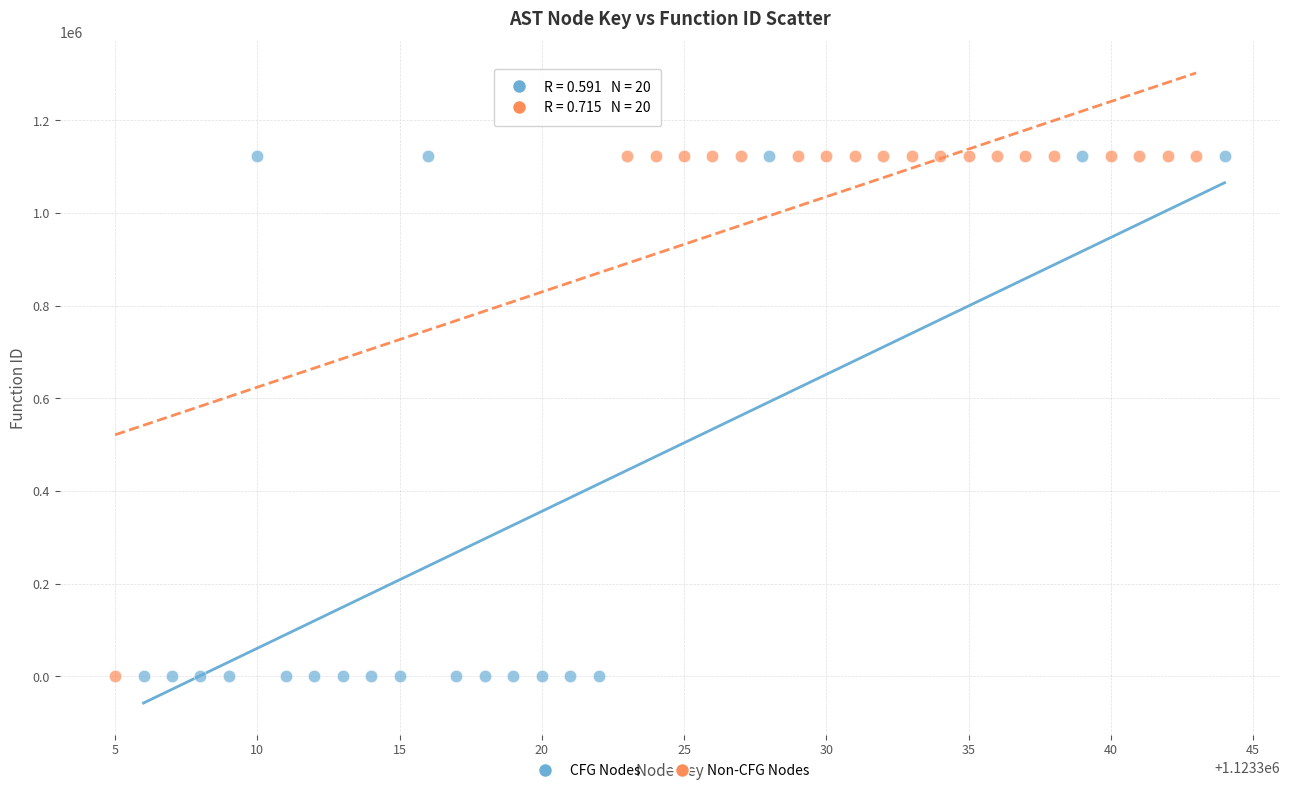

What are all the series names shown in the legend?

CFG Nodes, Non-CFG Nodes